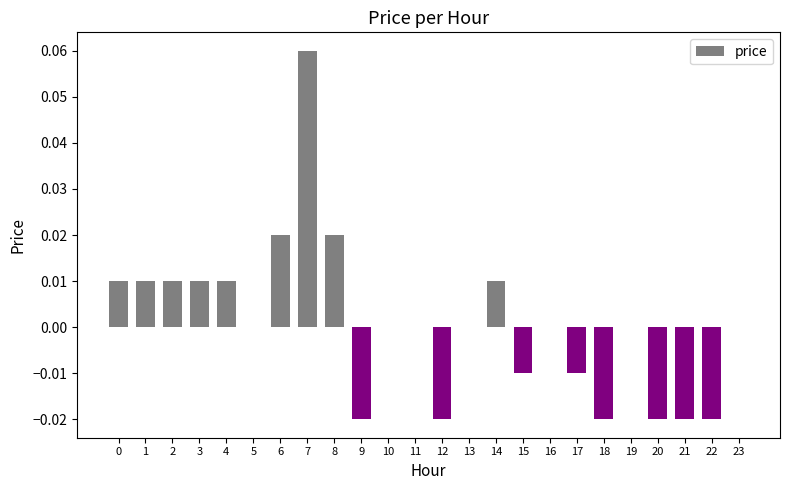

The value at 11 is 0.0. True or false?

True